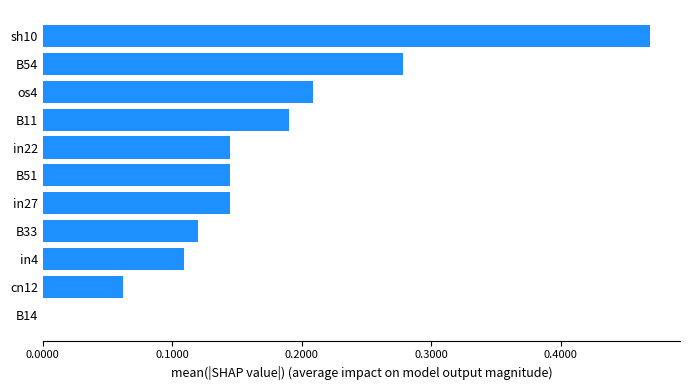

Between sh10 and in22, which is larger?

sh10